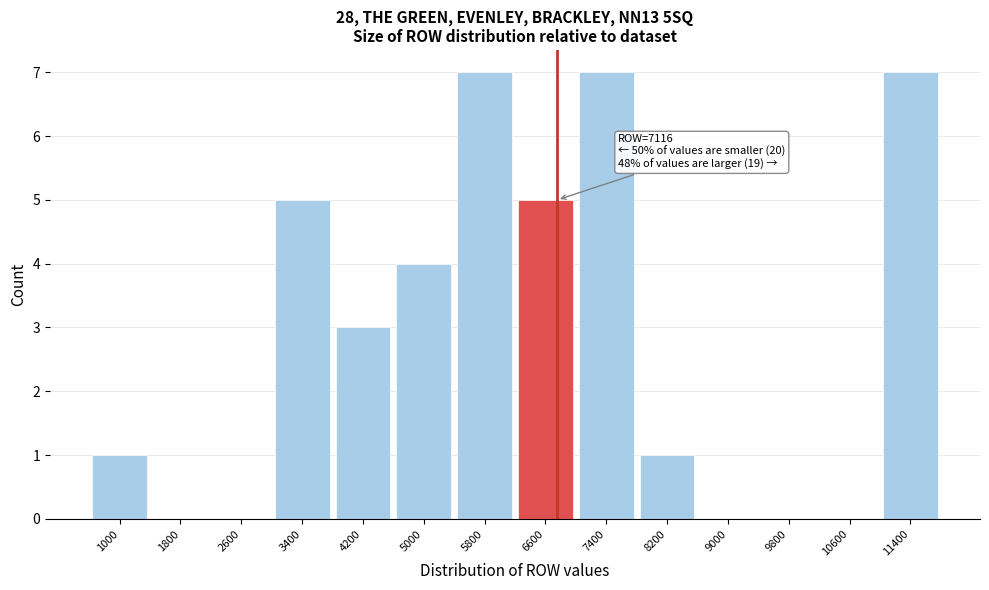

Reading left to right, list all the values displayed in this chart.

1000=1	1800=0	2600=0	3400=5	4200=3	5000=4	5800=7	6600=5	7400=7	8200=1	9000=0	9800=0	10600=0	11400=7